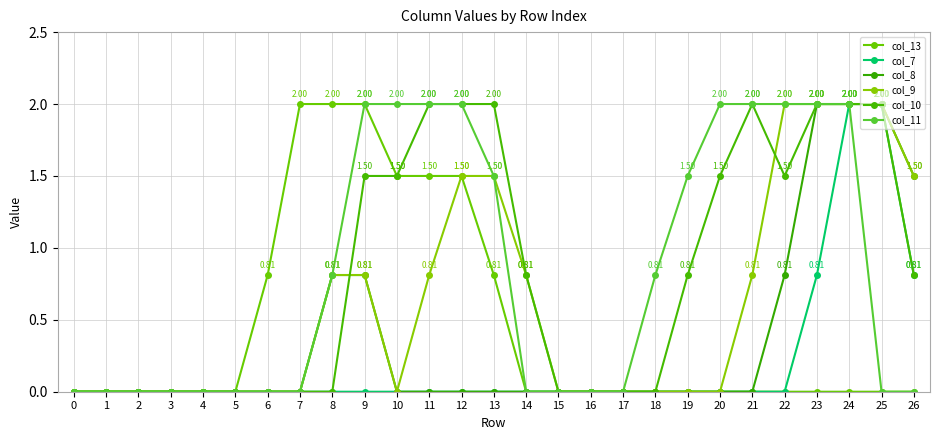

How many series are shown in this chart?

6